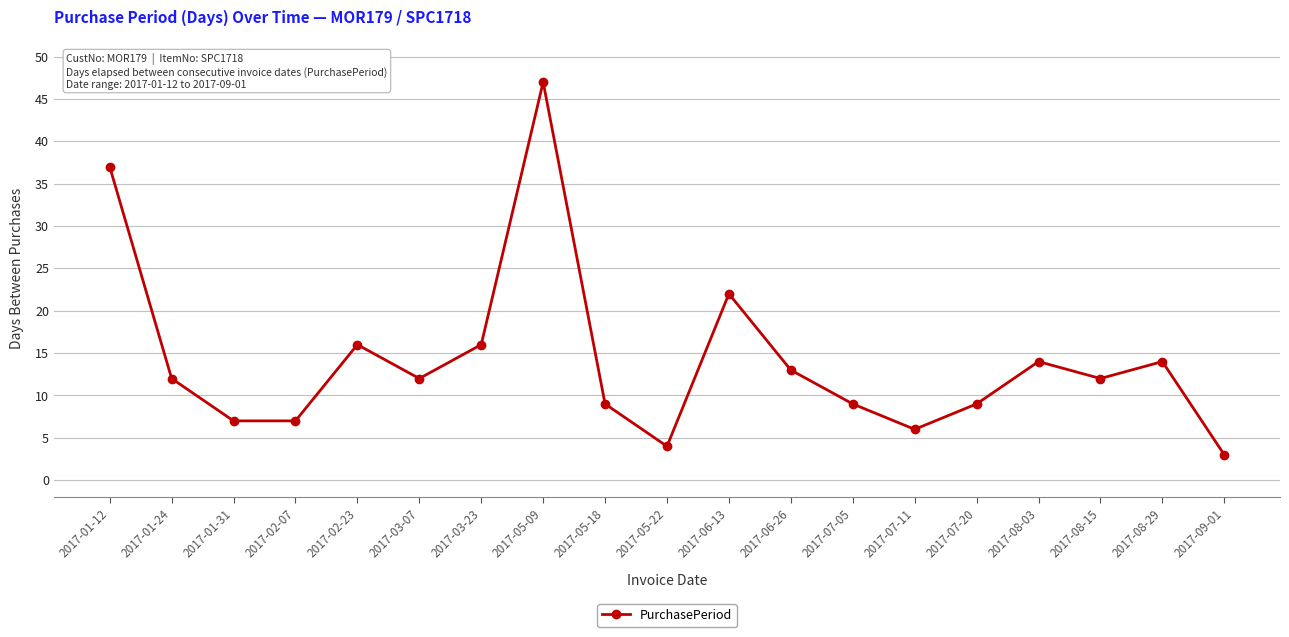

How many interior local peaks (higher than both neighbors) does the data have?

5